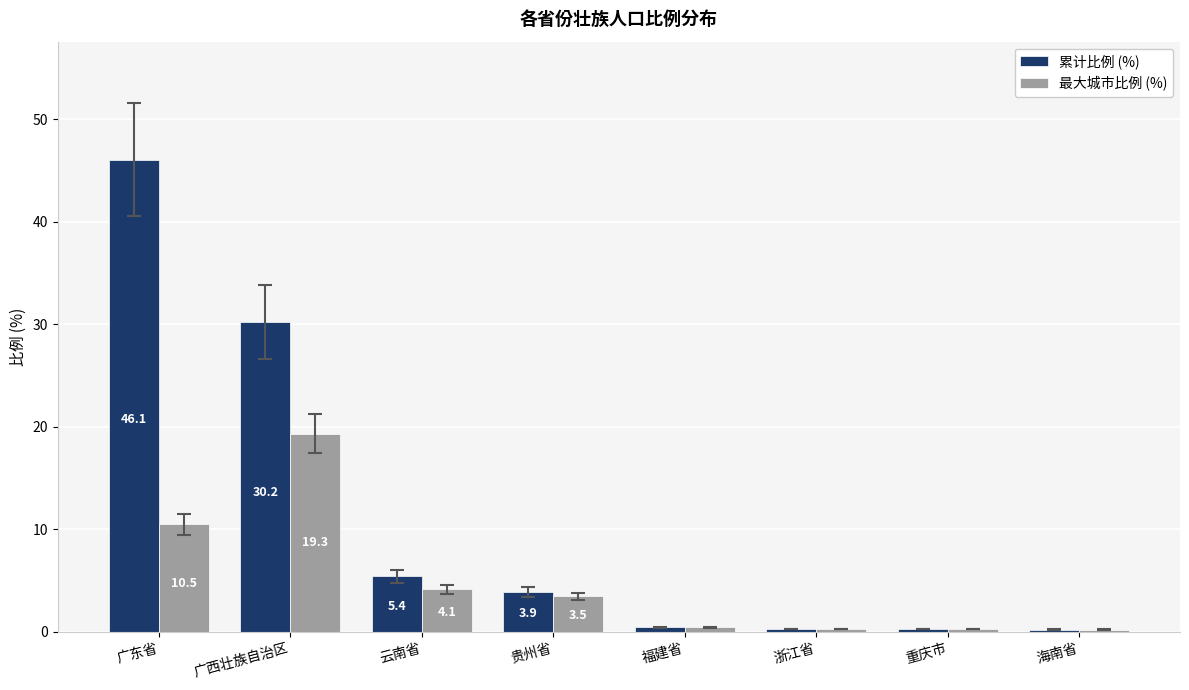

How many bars are there in each group?

2